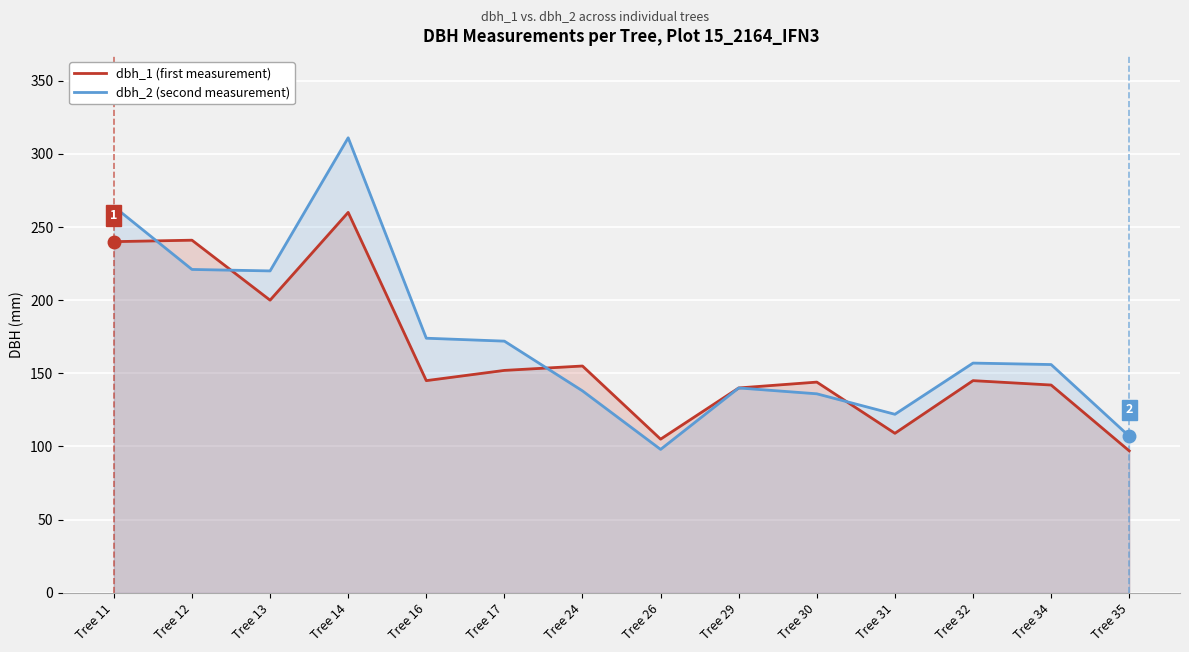

What are all the series names shown in the legend?

dbh_1 (first measurement), dbh_2 (second measurement)